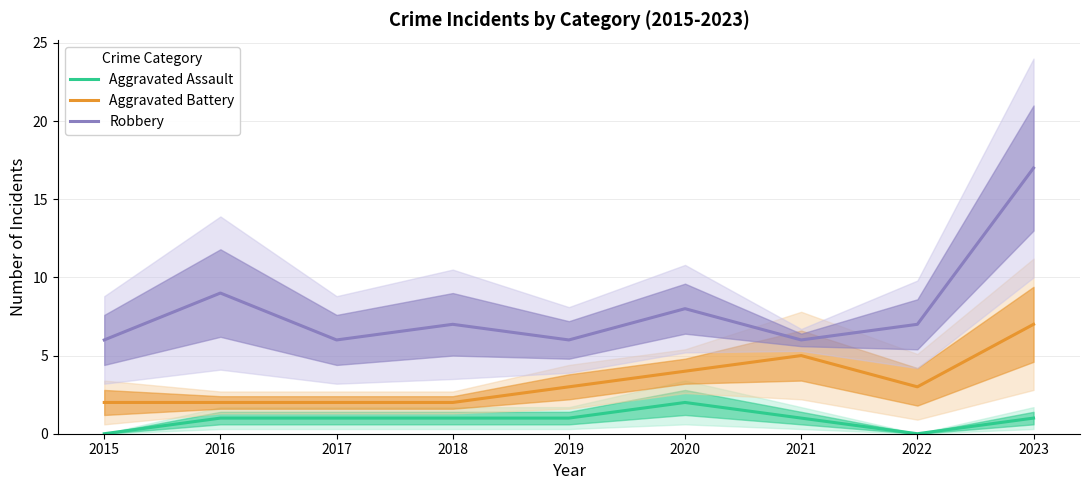

At how many categories does at least one series exceed 13?

1